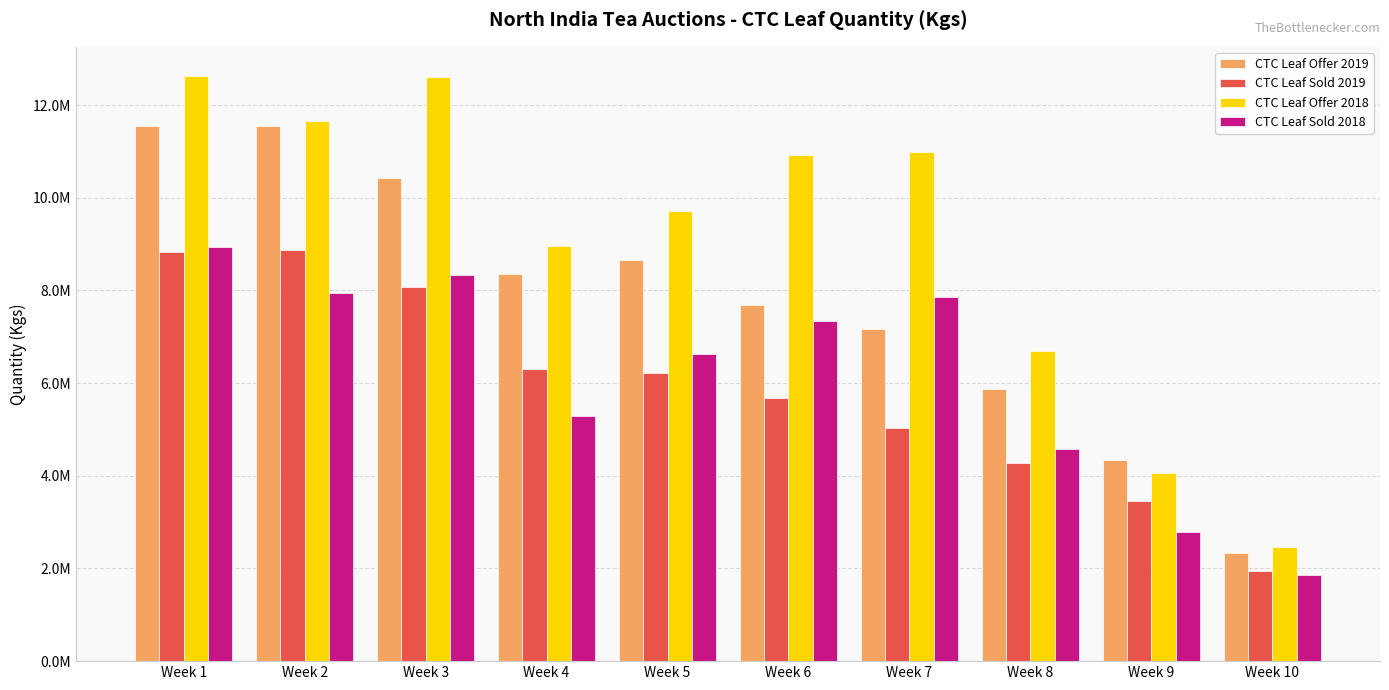

What are all the series names shown in the legend?

CTC Leaf Offer 2019, CTC Leaf Sold 2019, CTC Leaf Offer 2018, CTC Leaf Sold 2018